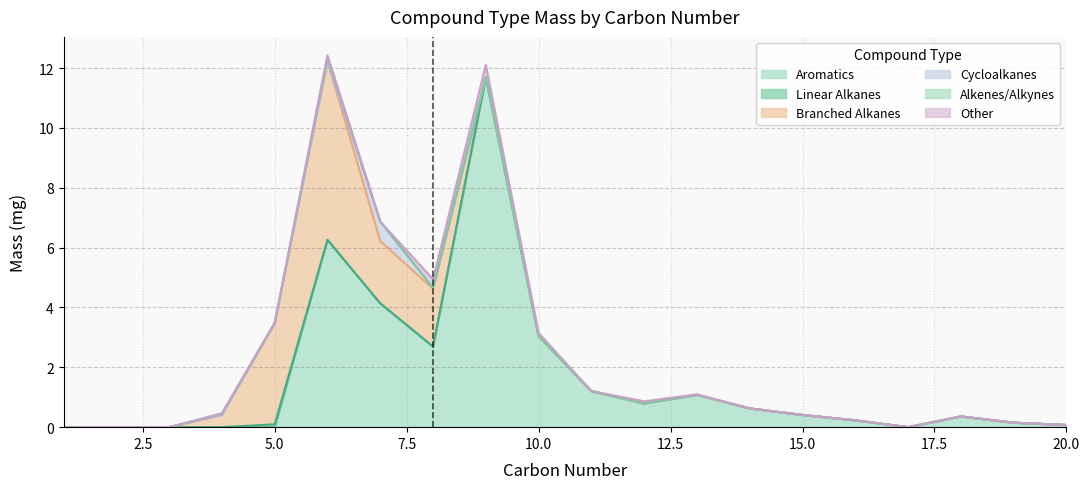

Which series has the largest range (max minus min)?

Aromatics